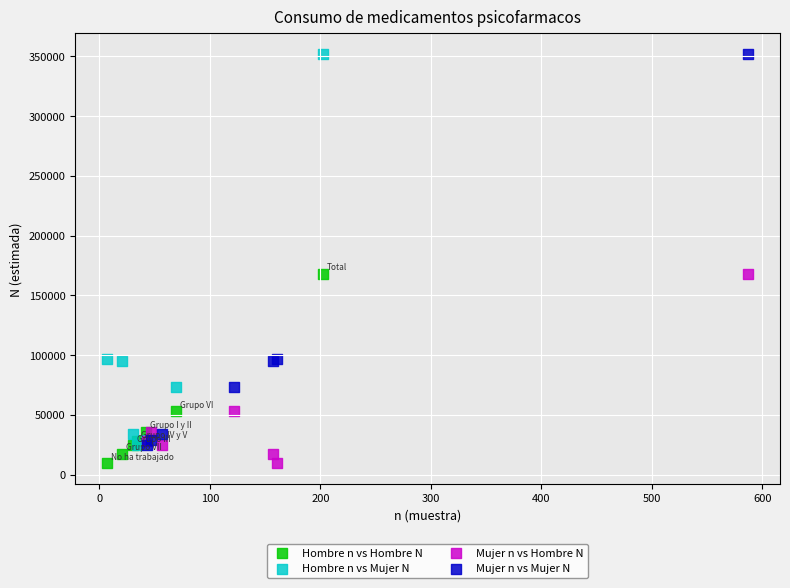

What are all the series names shown in the legend?

Hombre n vs Hombre N, Hombre n vs Mujer N, Mujer n vs Hombre N, Mujer n vs Mujer N